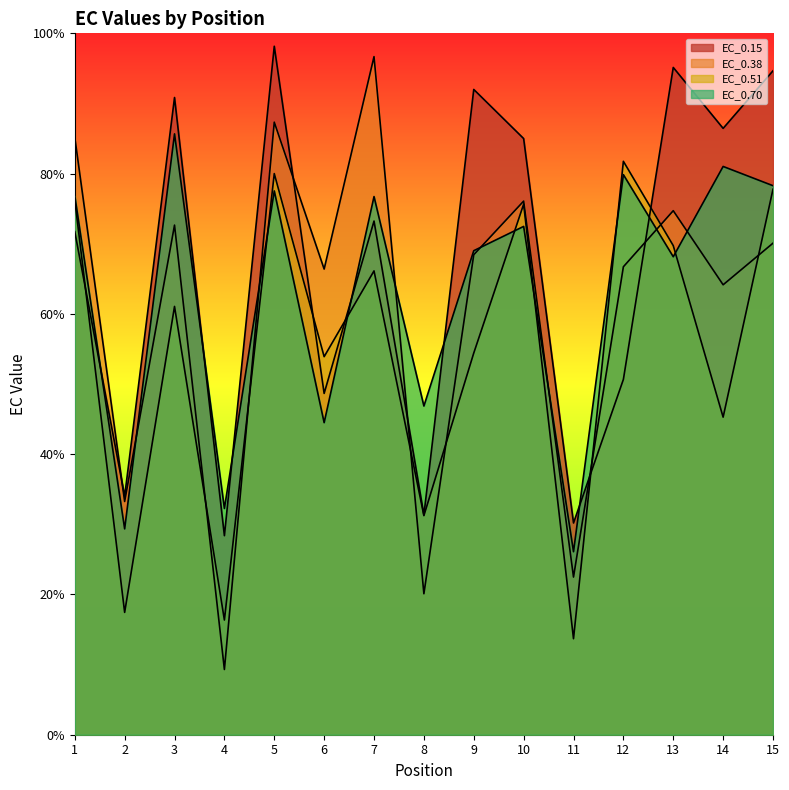

At which label does EC_0.38 reach its peak?

7